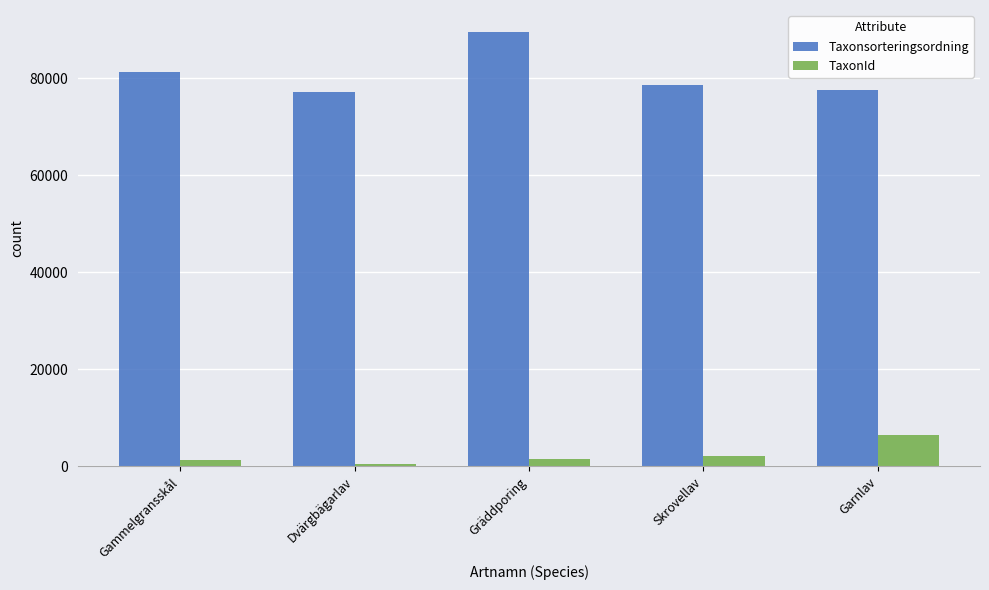

Rank the series at Gammelgransskål from lowest to highest value.

TaxonId, Taxonsorteringsordning